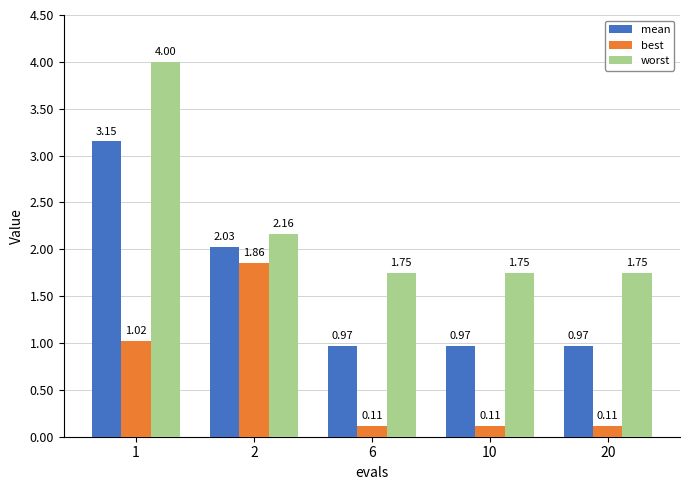

The value of mean at 6 is 1.5. True or false?

False